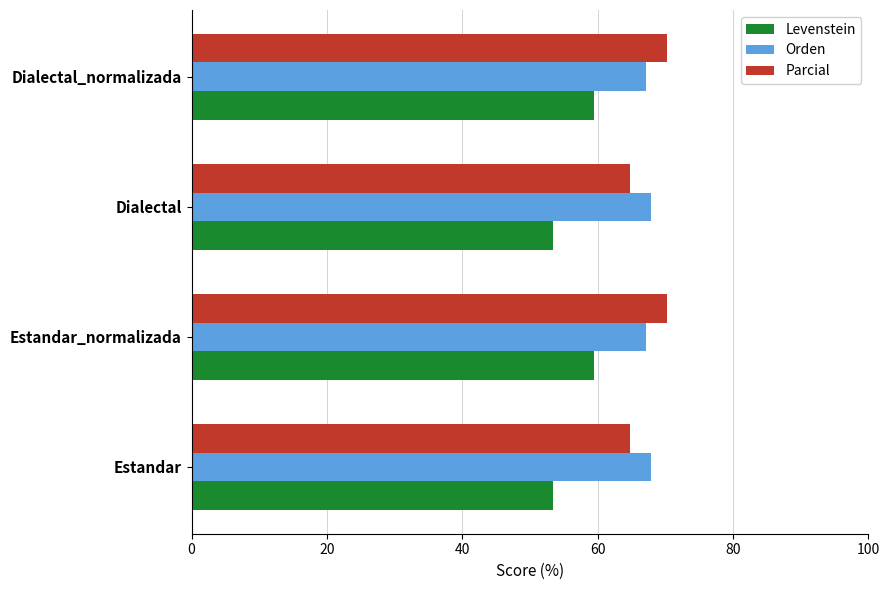

What is the sum of the Orden values at Estandar_normalizada and Dialectal?

135.1